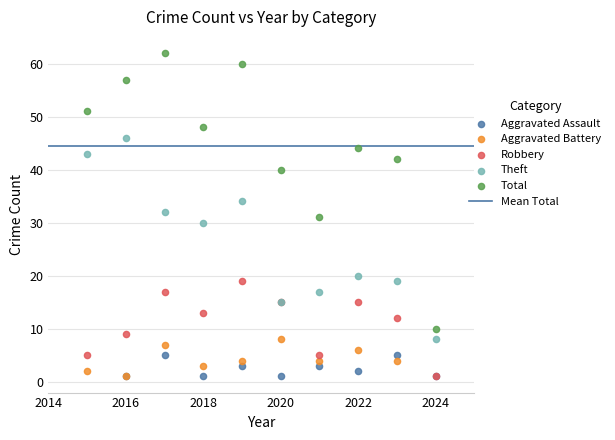

Which series reaches the maximum Y coordinate?

Total